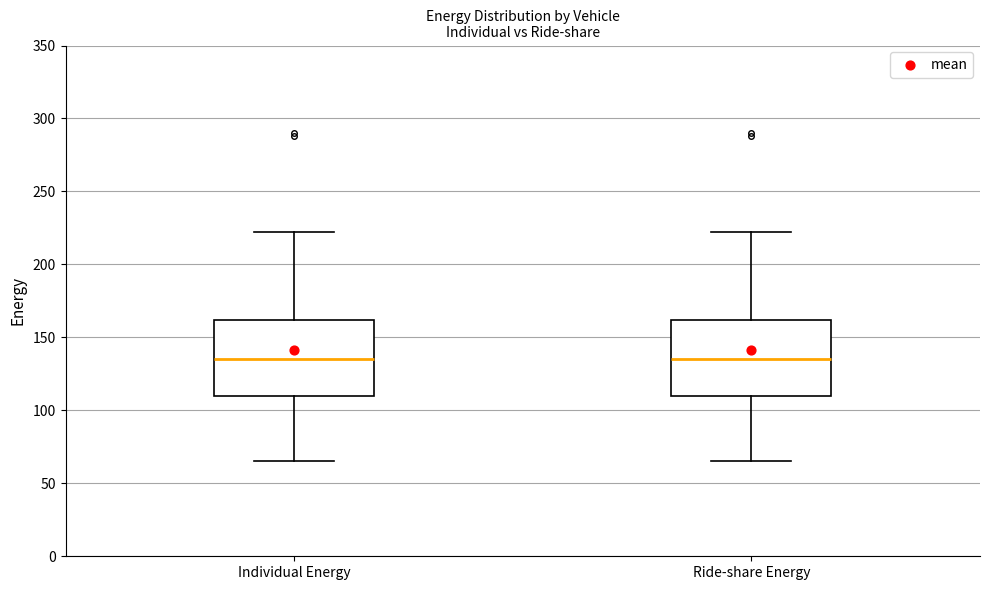

Where does the lower whisker of the box for Individual Energy end on the y-axis? The values are not printed on the chart, so give them approximately, as read against the axis.

65